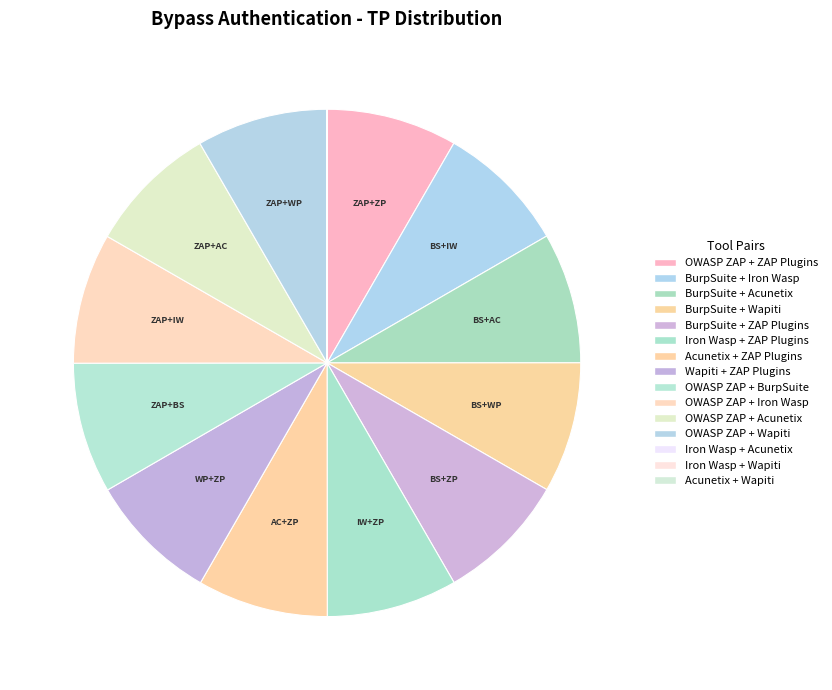

Is there a majority slice in this chart?

No